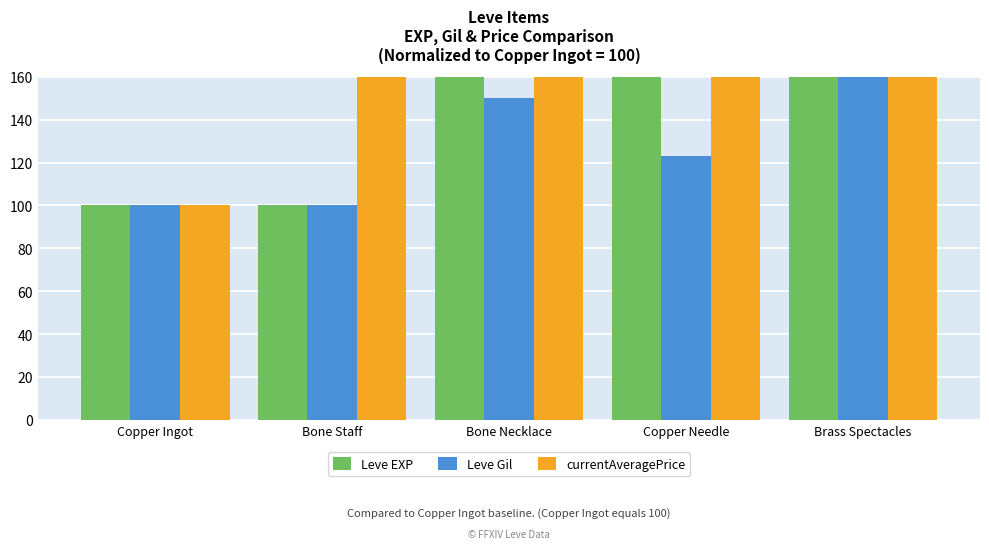

What is the spread (max minus min) of values at Copper Needle?

1393